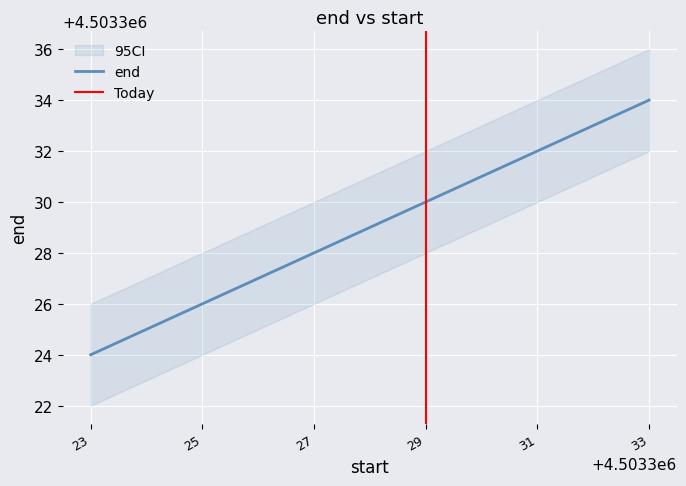

Which category has the lowest value in the end series?

23